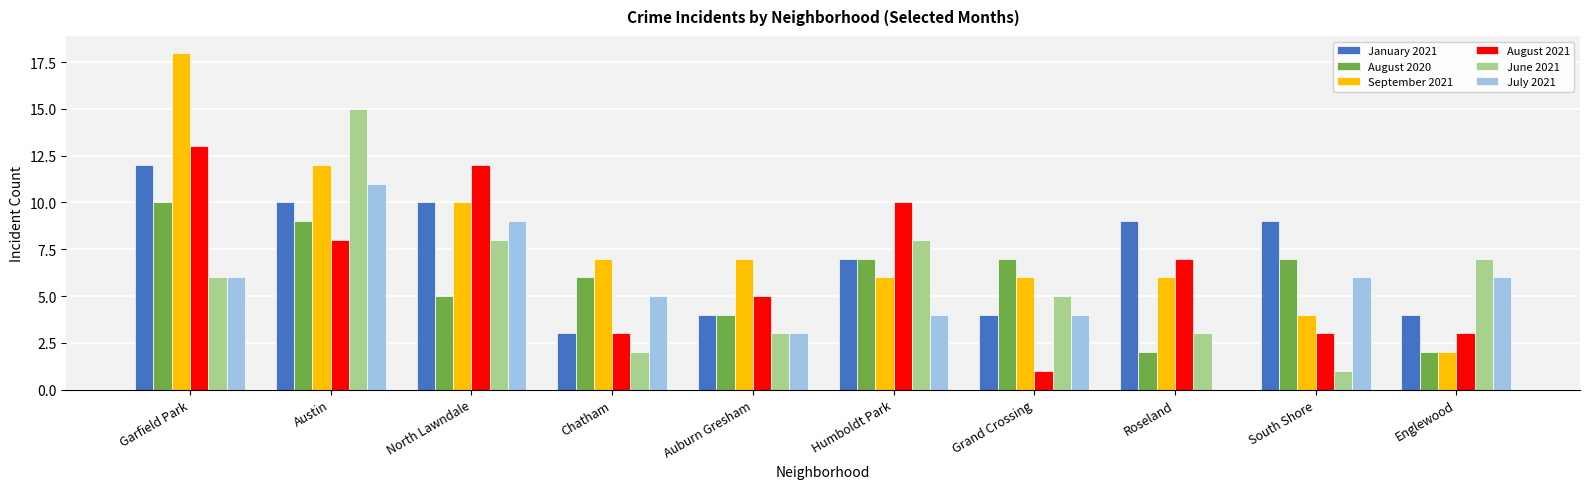

What is the maximum value shown in the chart?

18